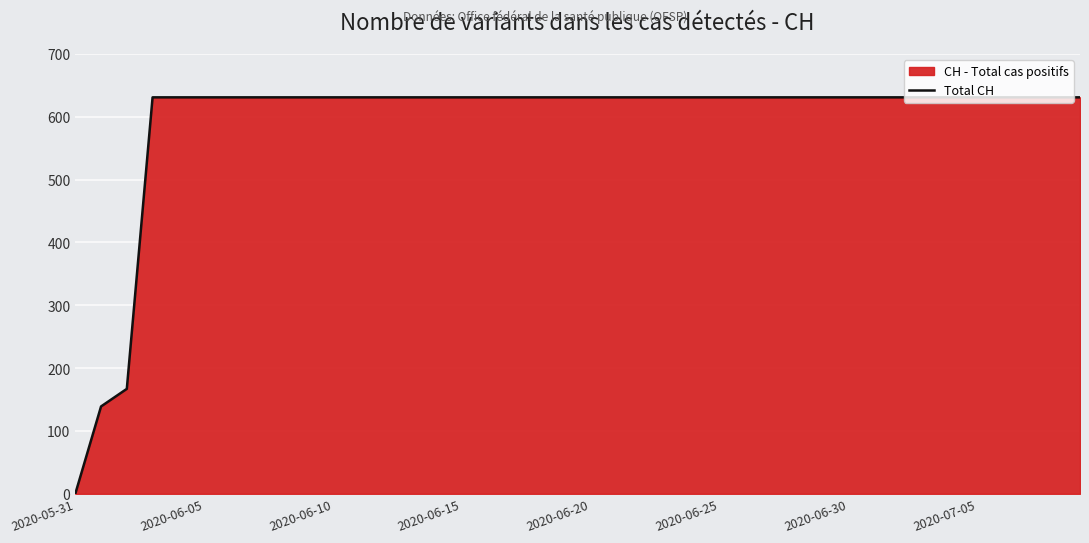

True or false: the data shows 185 at 2020-06-10.

False